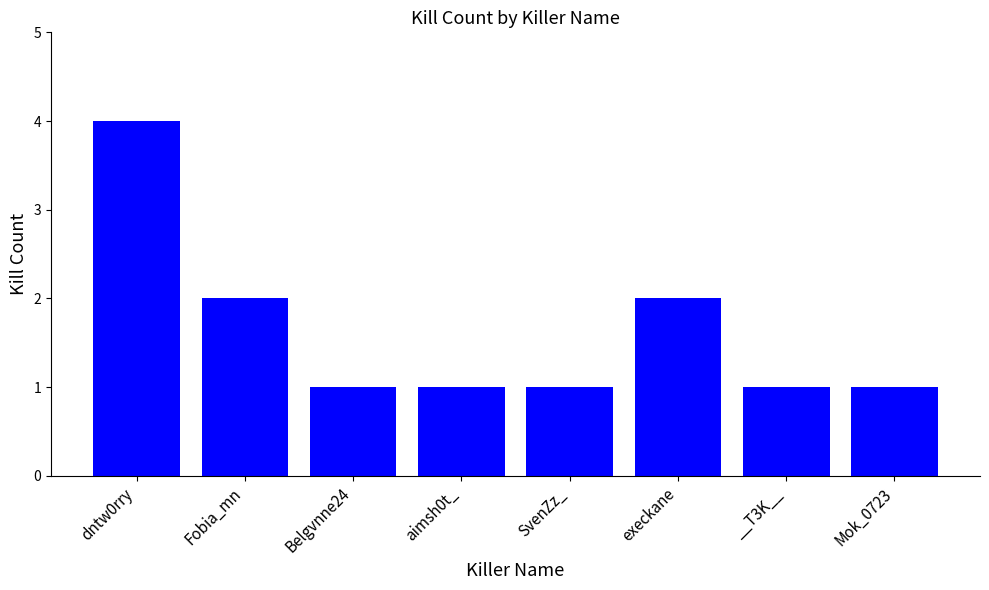

What is the sum of the values at SvenZz_ and Fobia_mn?

3